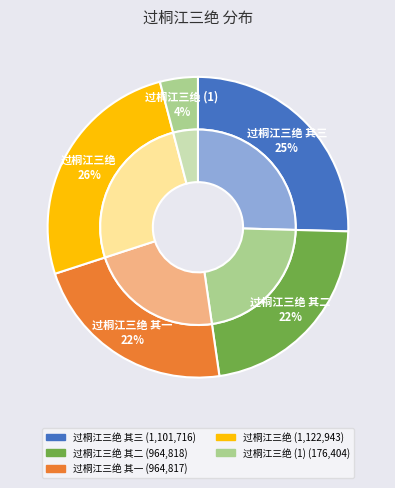

The 过桐江三绝 其一 slice represents 30% of the pie. True or false?

False